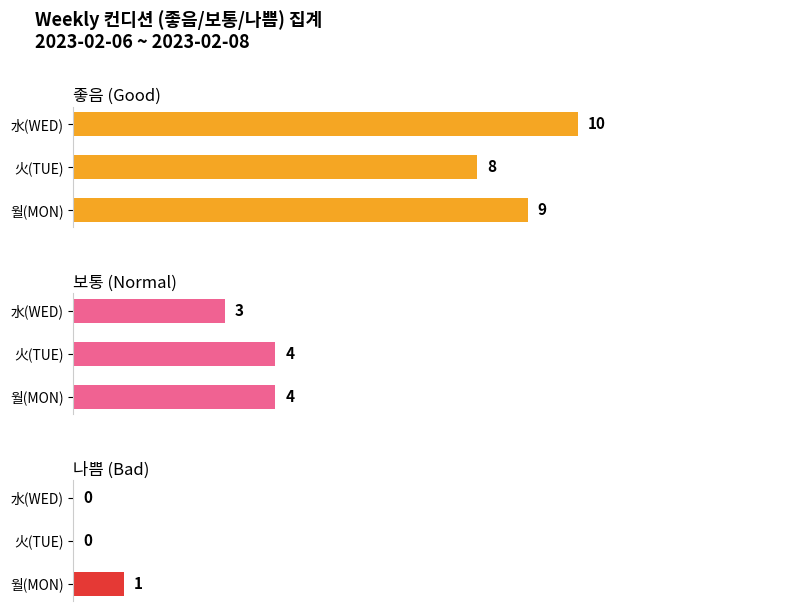

What is the spread (max minus min) of values at 火(TUE)?

8